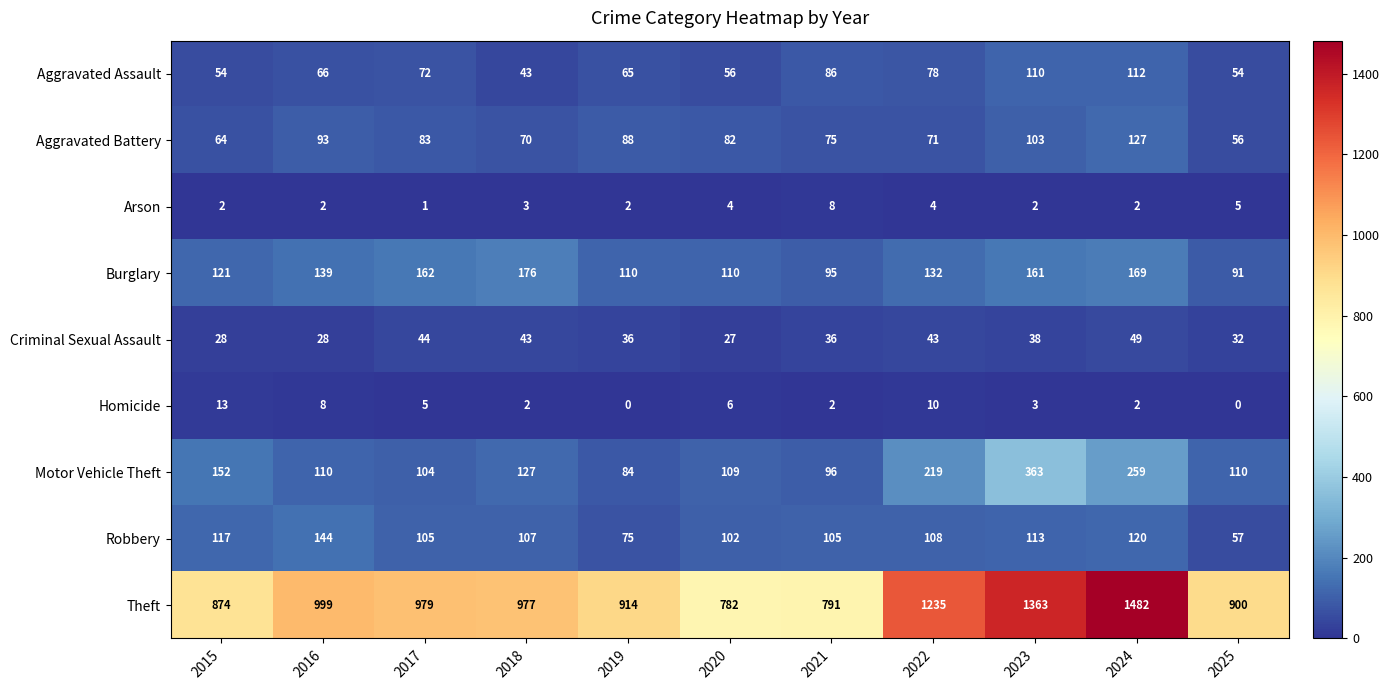

What is the maximum value shown in the chart?

1482